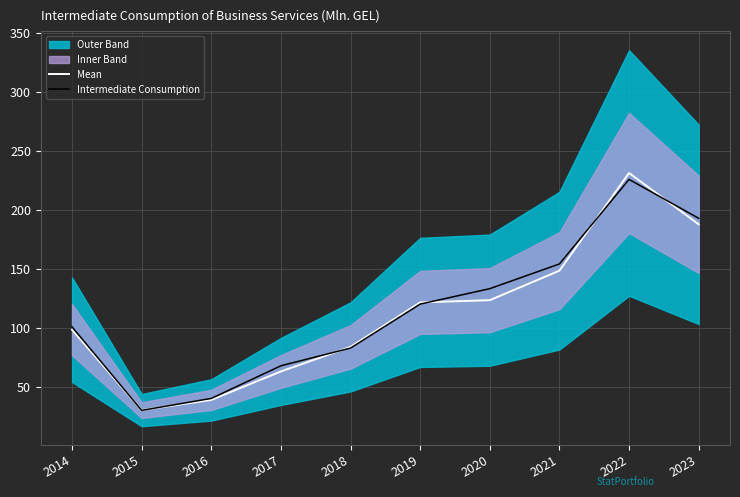

What is the sum of all Mean values?

1127.4